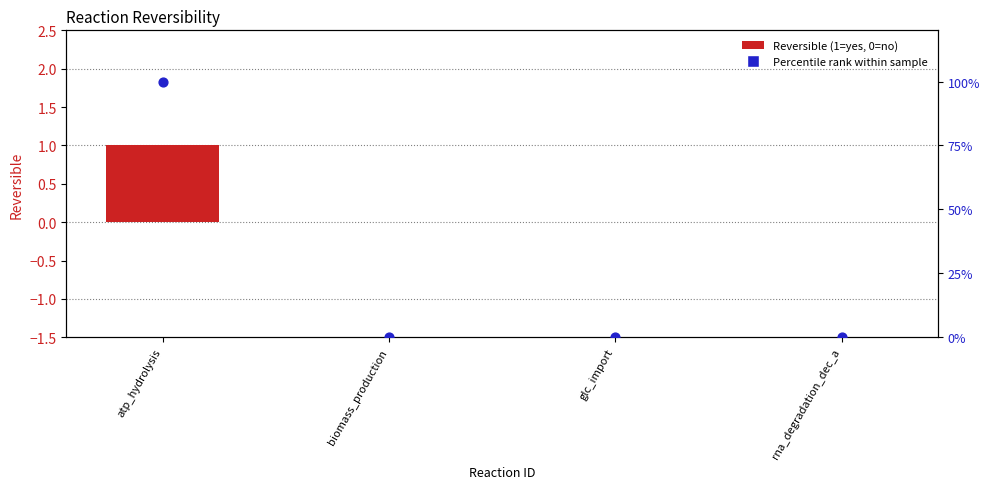

At which category is the sum across all series the highest?

atp_hydrolysis